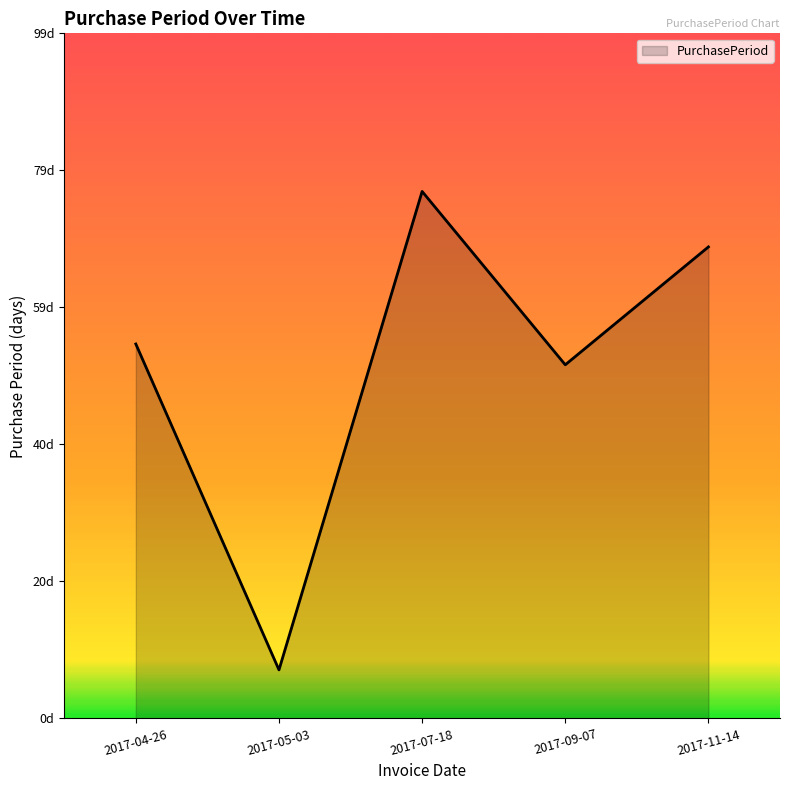

Does the chart have visible grid lines?

No